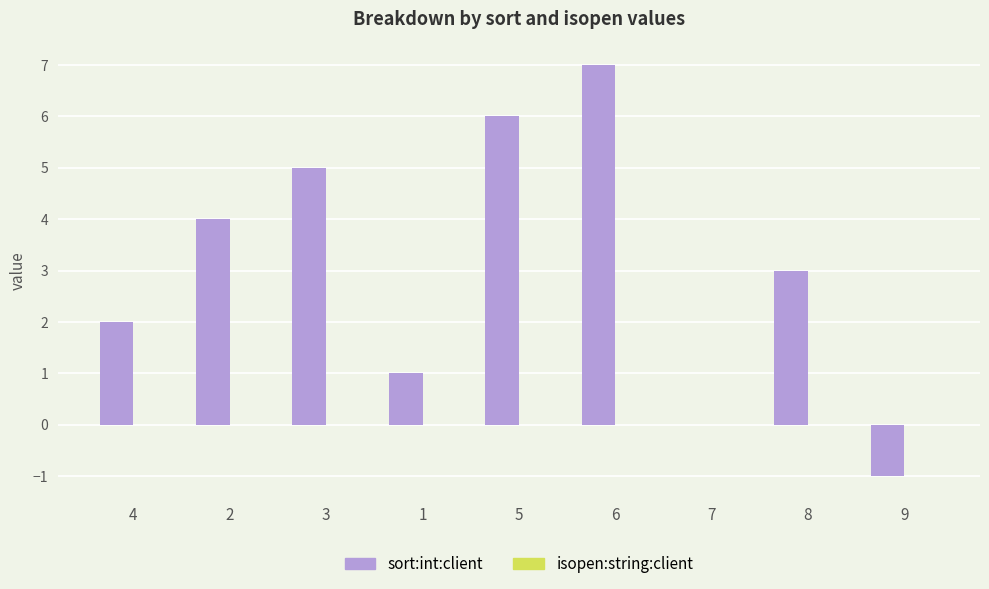

Reading right to left, what are all the values shown in this chart?

9=-1	8=3	7=0	6=7	5=6	1=1	3=5	2=4	4=2